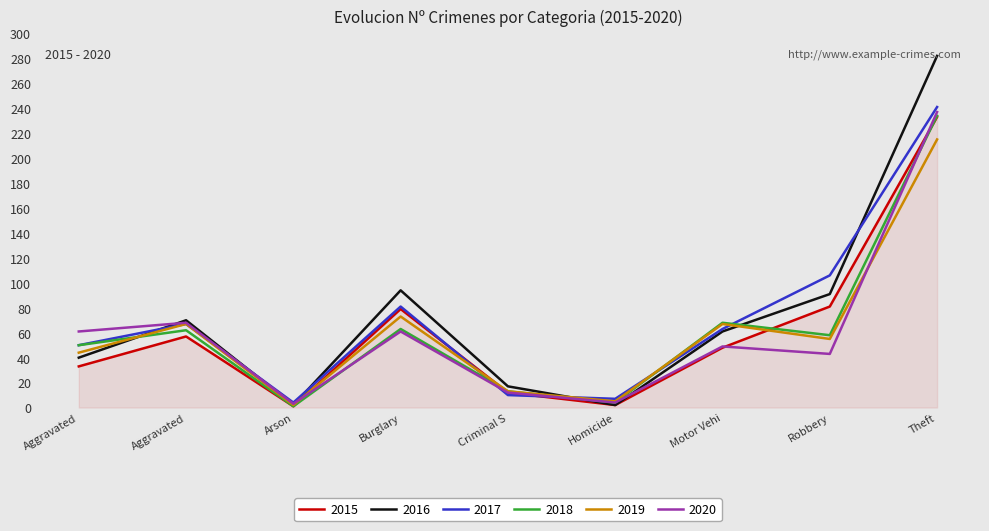

Rank the series by their maximum value, from lowest to highest.

2019, 2015, 2018, 2020, 2017, 2016